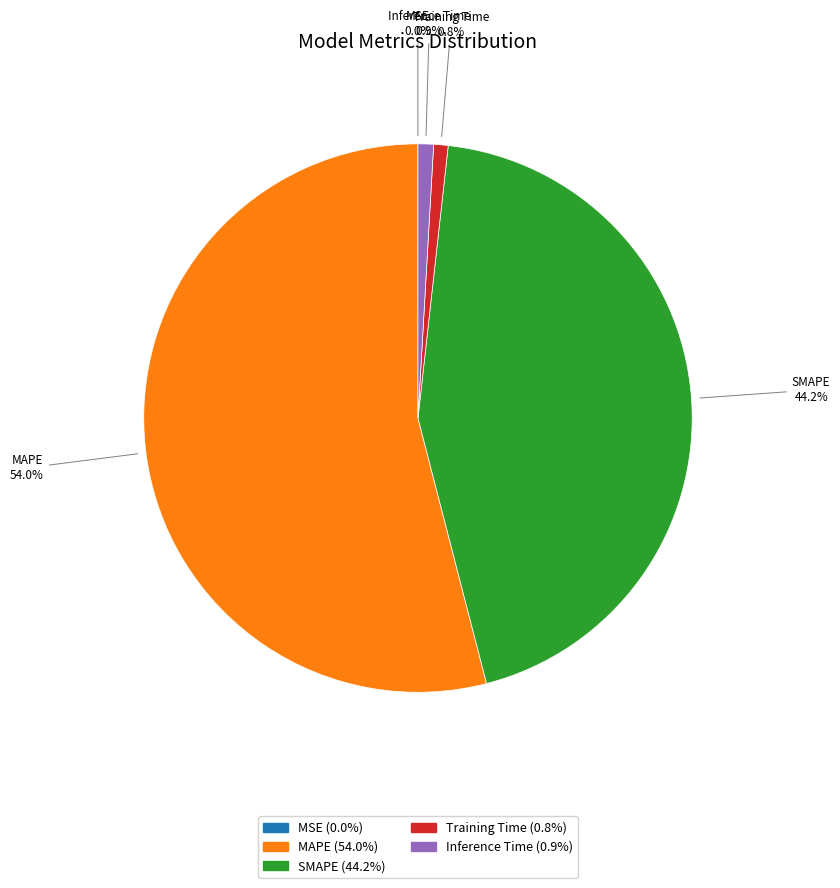

To the nearest percent, what is the average slice percentage?

20%